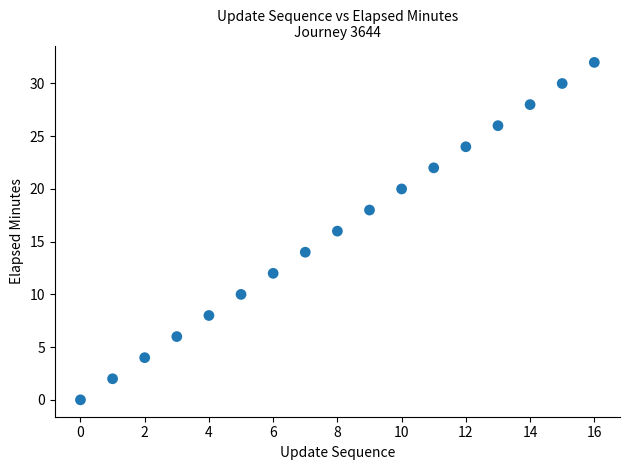

What is the range of Y values (max minus min)?

32